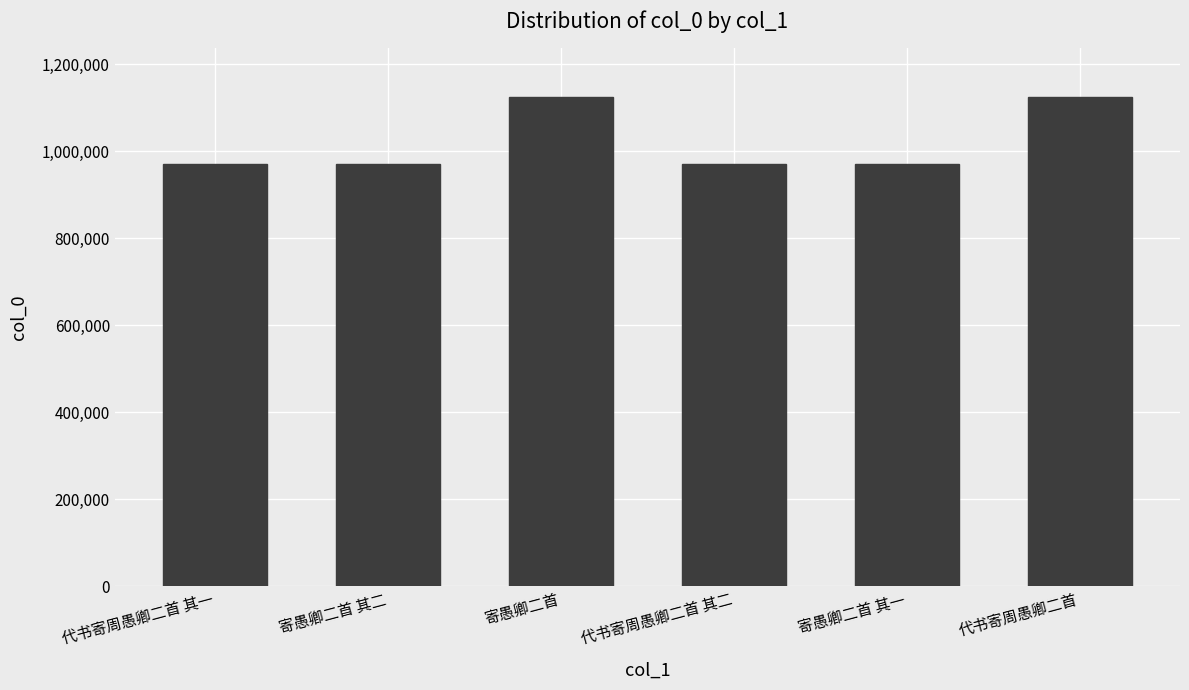

What is the smallest value displayed?

971103